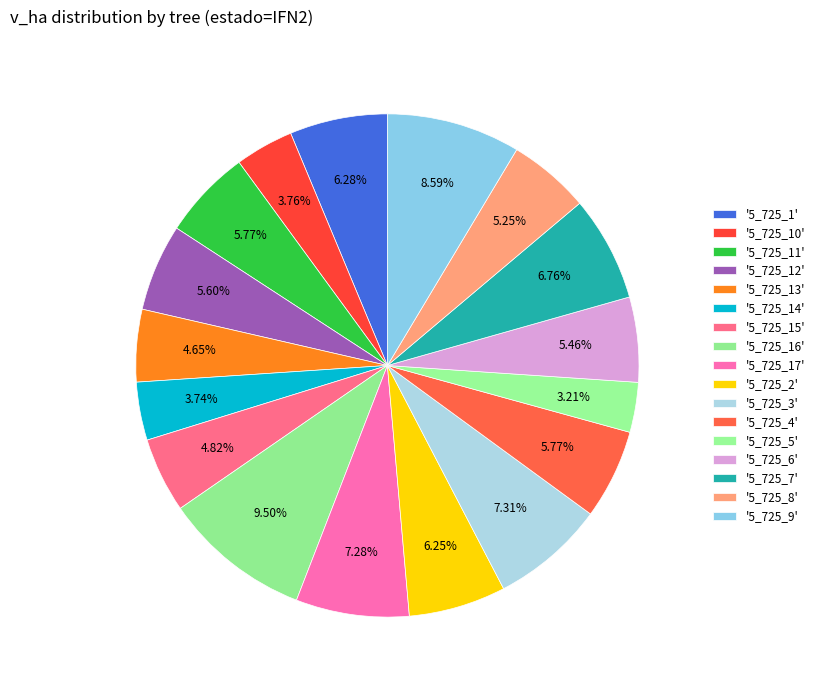

How many slices are in this pie chart?

17